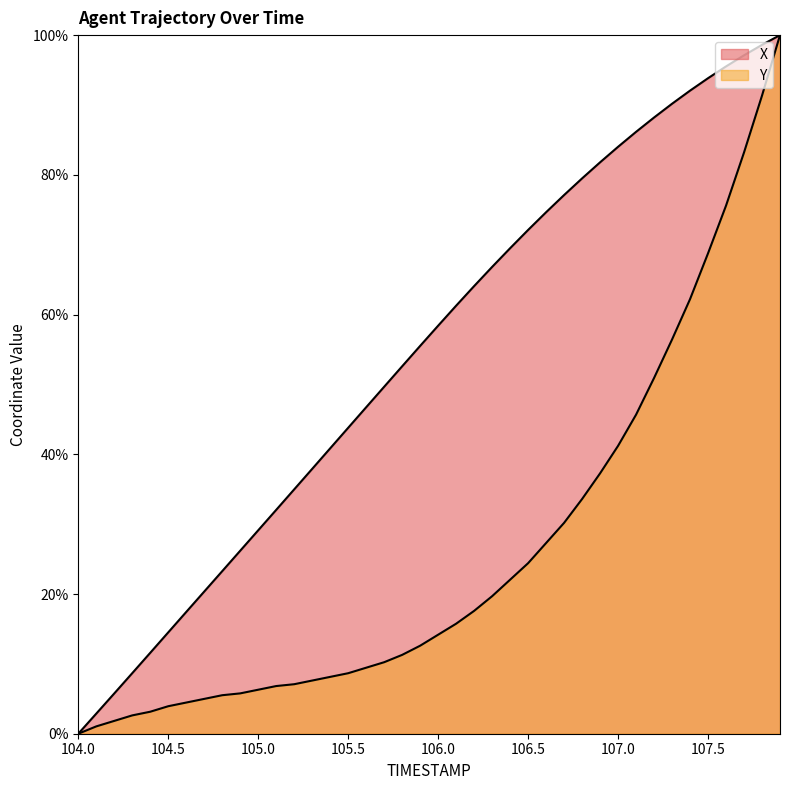

How many values in the X series exceed 0?

39